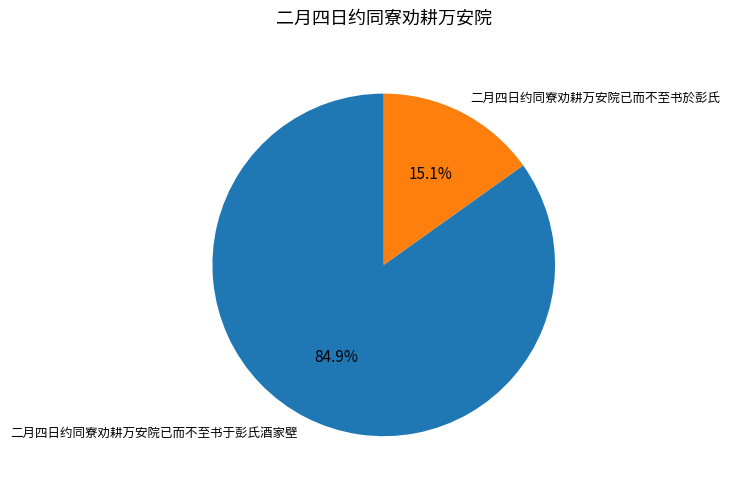

What portion of the pie excludes 二月四日约同寮劝耕万安院已而不至书於彭氏?

84.9%